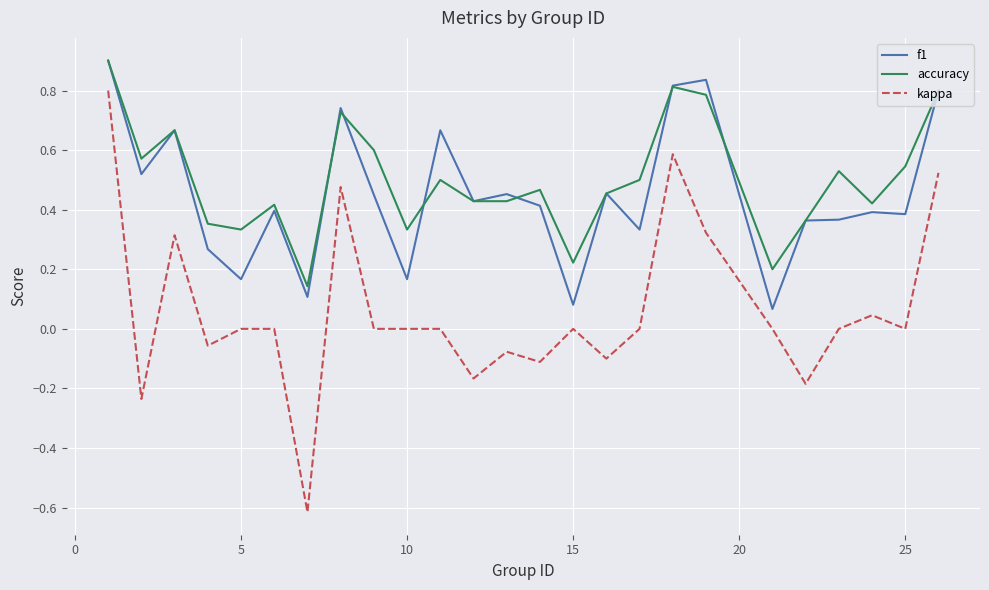

True or false: kappa and f1 cross at least once.

False